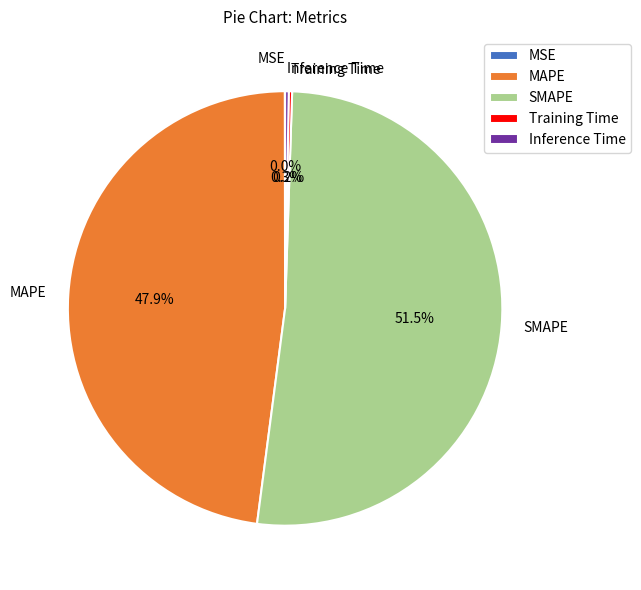

To the nearest percent, what is the average slice percentage?

20%